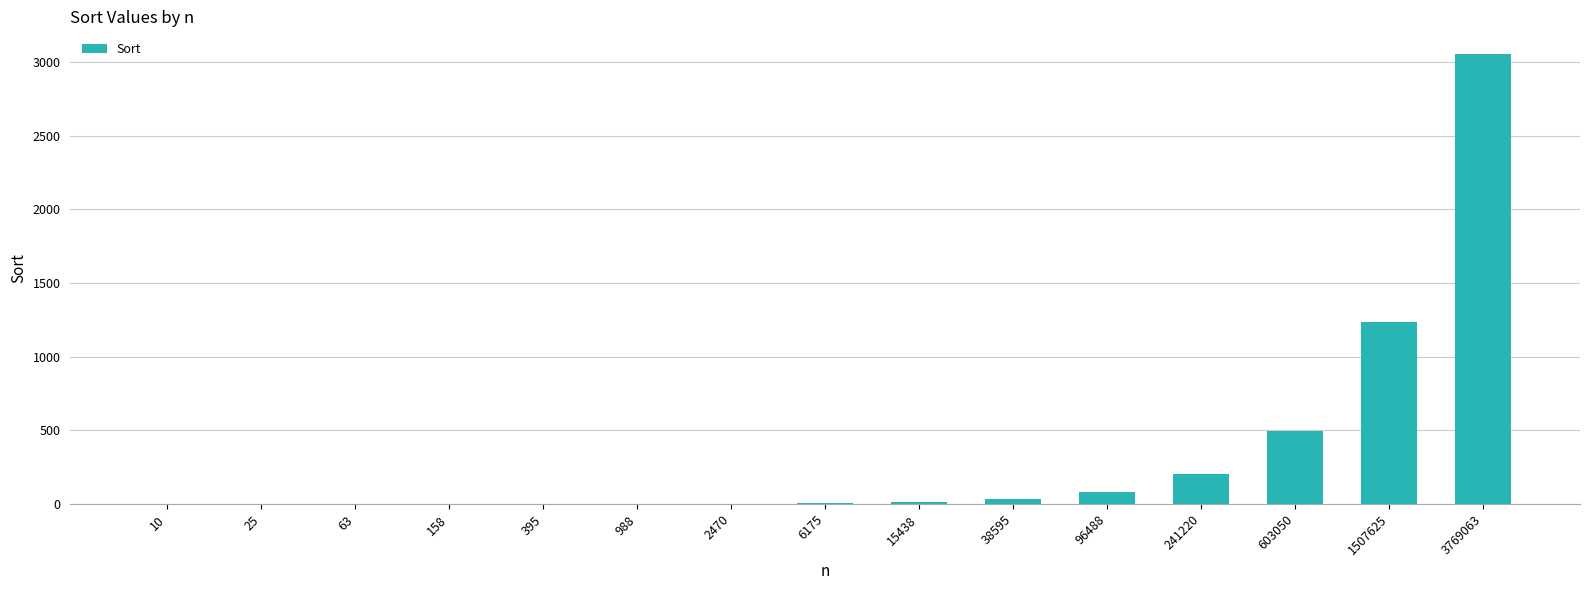

Read the value at 15438.

12.3